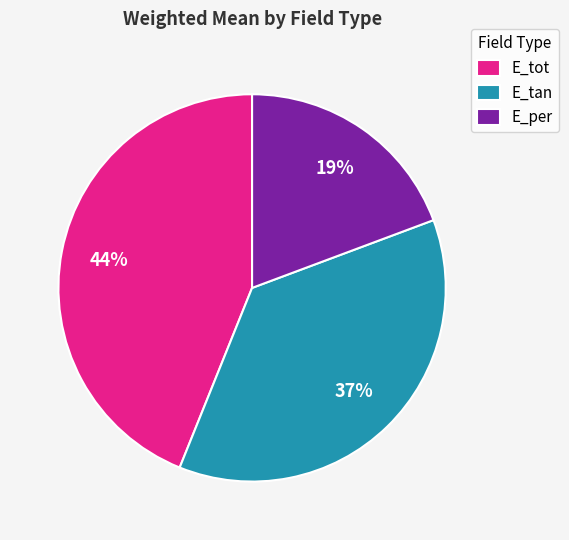

Is E_tot the majority of the pie?

No